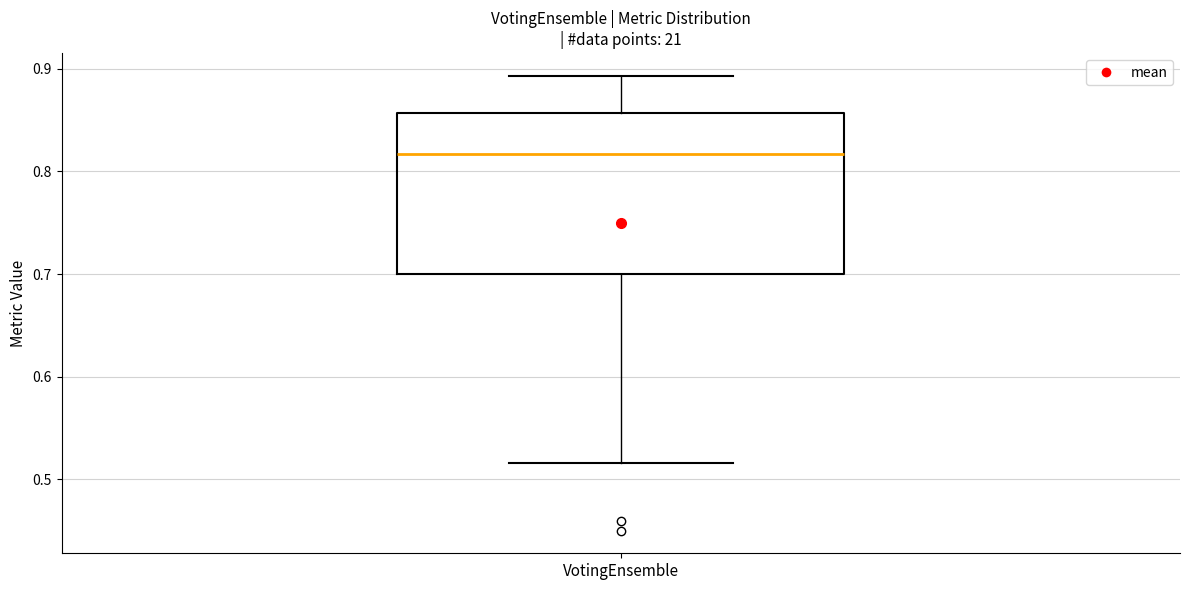

Transcribe this box plot: give where the median line is, the range the box spans, and where the two whiskers end, as read against the y-axis. The values are not printed on the chart, so give them approximately, as read against the axis.

median 0.82, box 0.70 to 0.86, whiskers 0.52 to 0.89